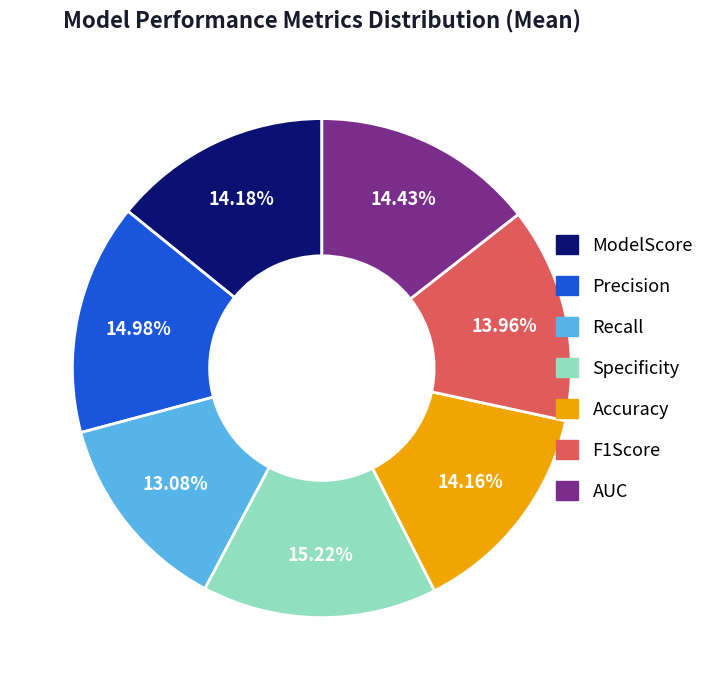

Is it true that Specificity is 15% of the pie?

True